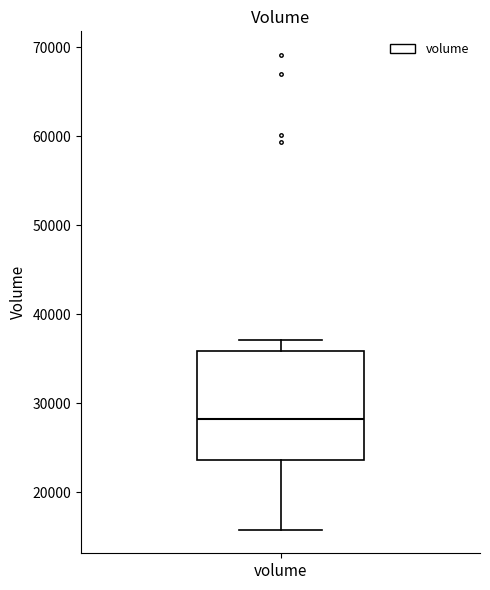

Where is the lower edge of the box for volume on the y-axis? The values are not printed on the chart, so give them approximately, as read against the axis.

24000